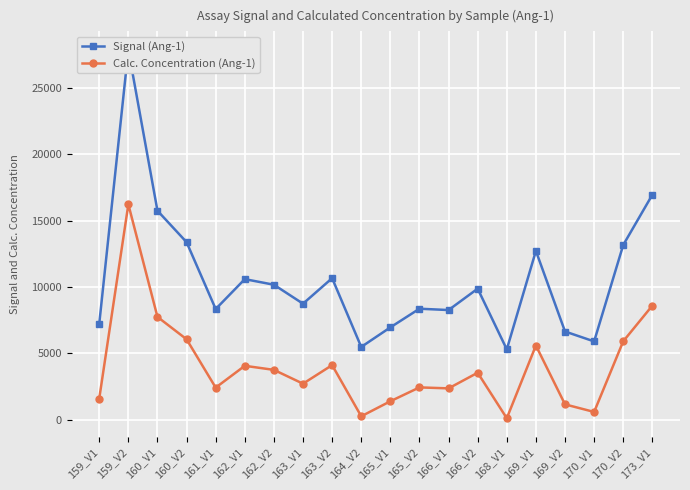

Which category has the highest value in the Signal (Ang-1) series?

159_V2